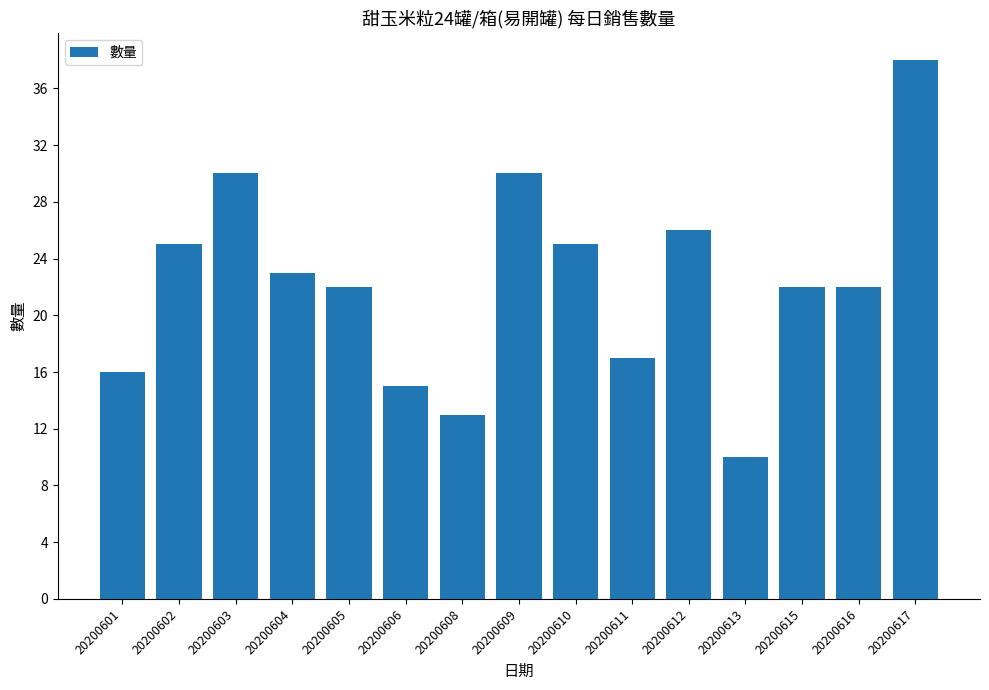

Reading left to right, transcribe all the data shown in this chart.

20200601=16	20200602=25	20200603=30	20200604=23	20200605=22	20200606=15	20200608=13	20200609=30	20200610=25	20200611=17	20200612=26	20200613=10	20200615=22	20200616=22	20200617=38